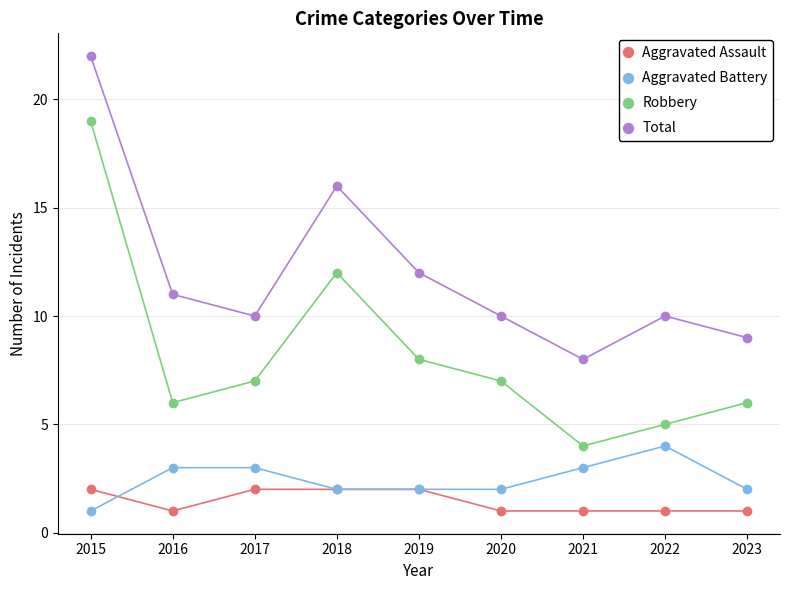

How many lines are shown in the chart?

4